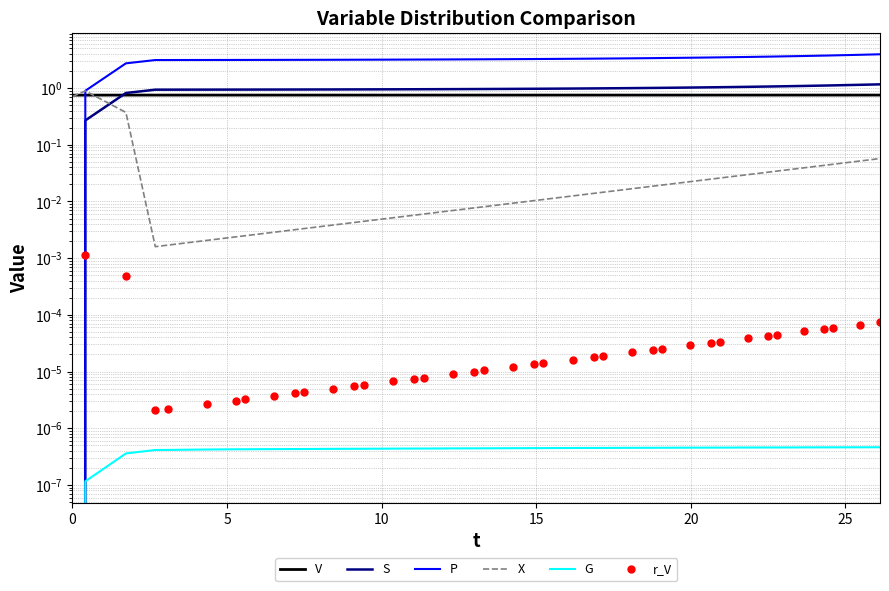

Is it true that V equals 0.8 at 5?

True